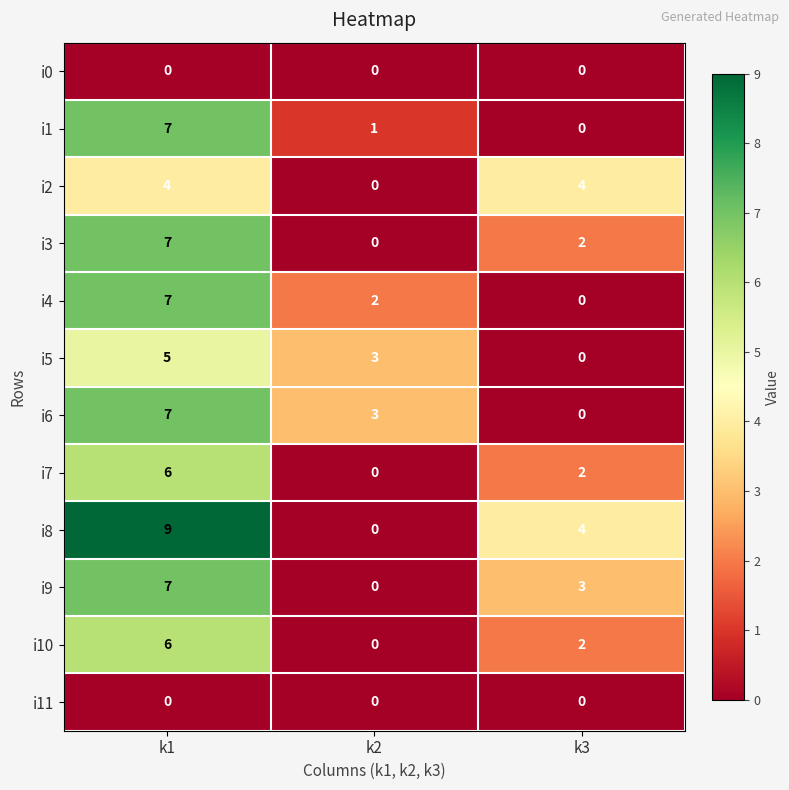

The i5 series shows 5 at k1. True or false?

True